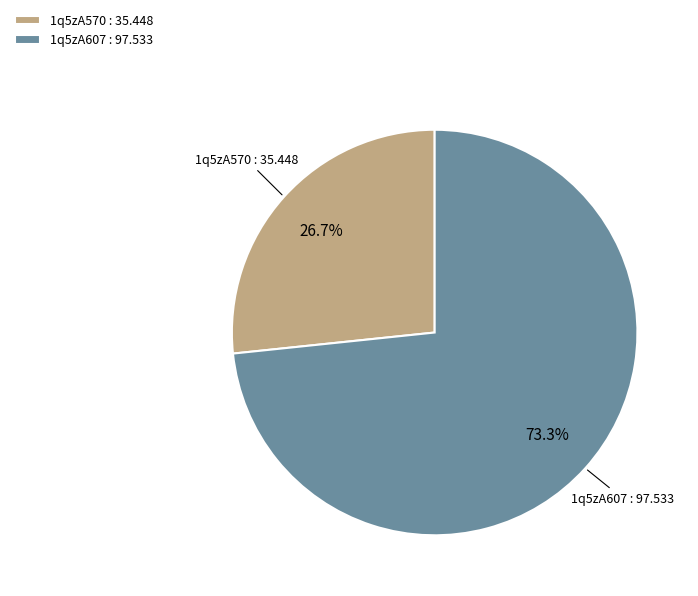

How many segments does this pie chart have?

2